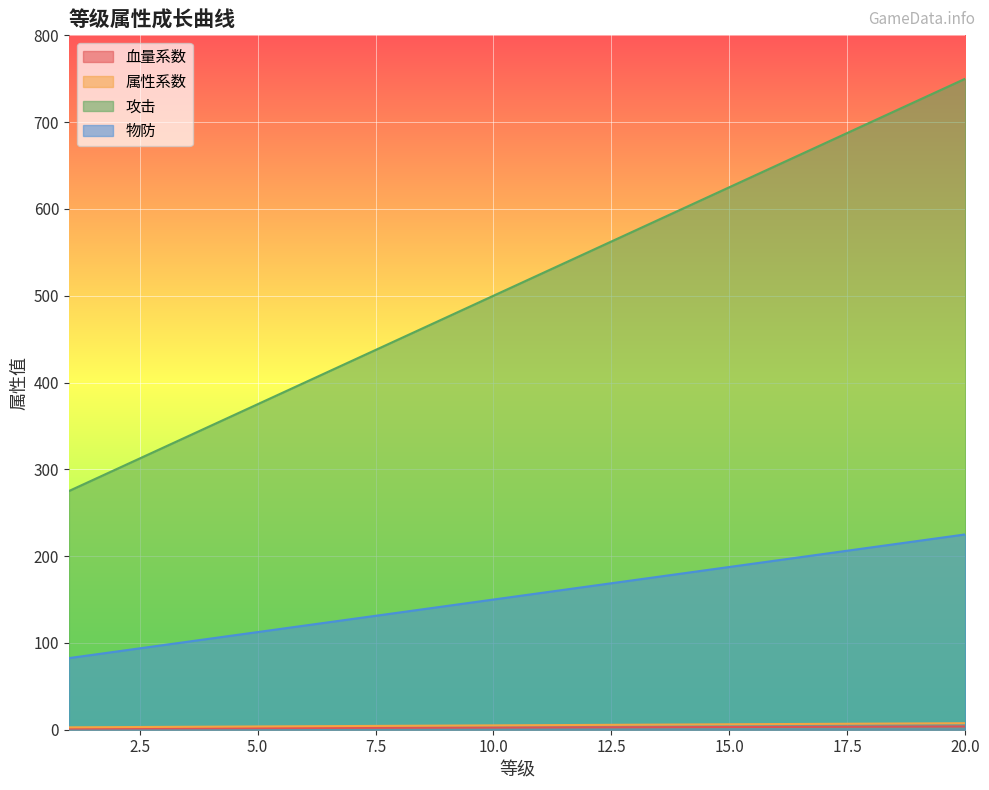

What is the spread (max minus min) of values at 7?

422.9